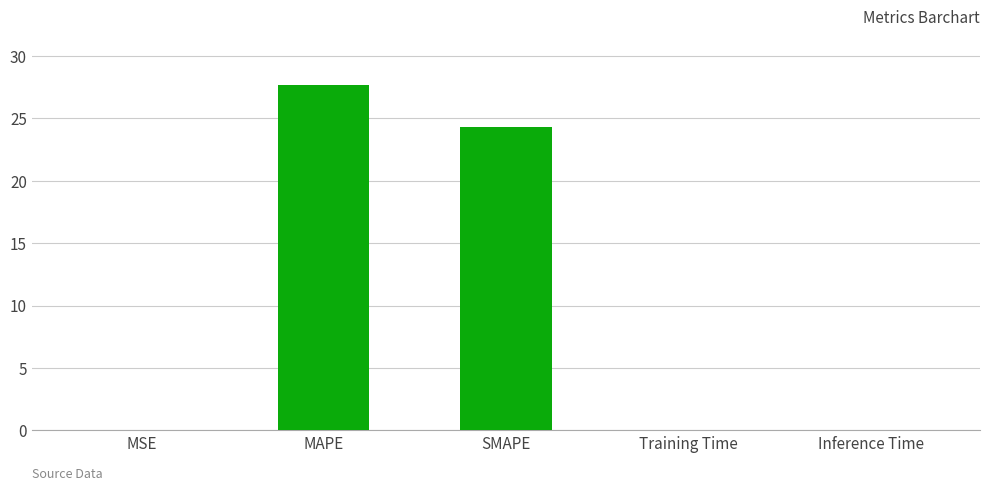

What is the change in value from SMAPE to Inference Time?

-24.3